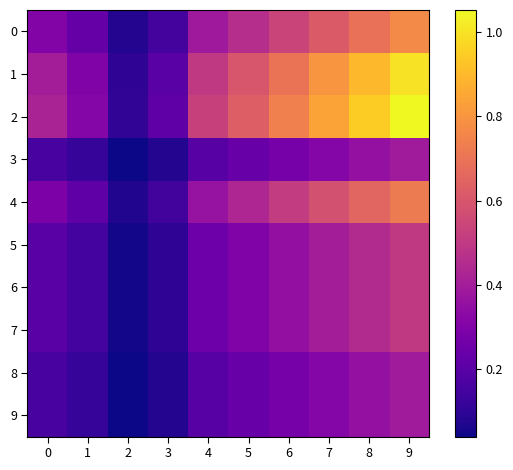

Which series has the largest total across all categories?

2